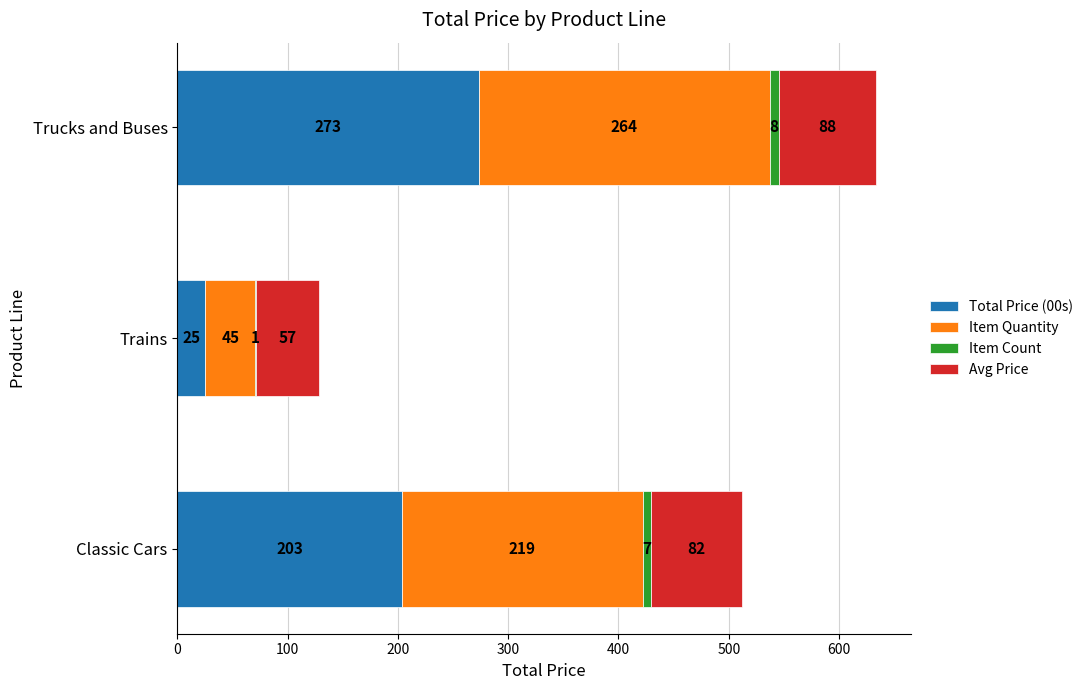

How many categories are shown in the chart?

3